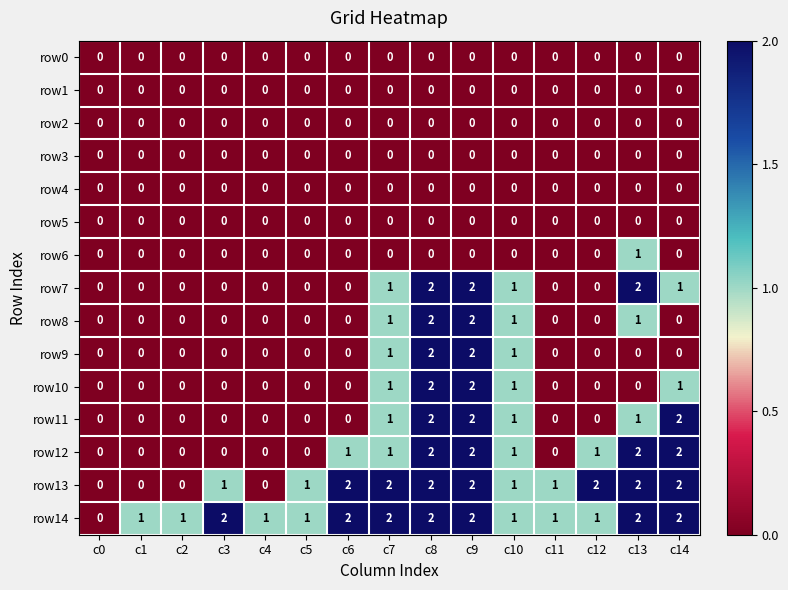

Which series changed the most between c0 and c1?

row14